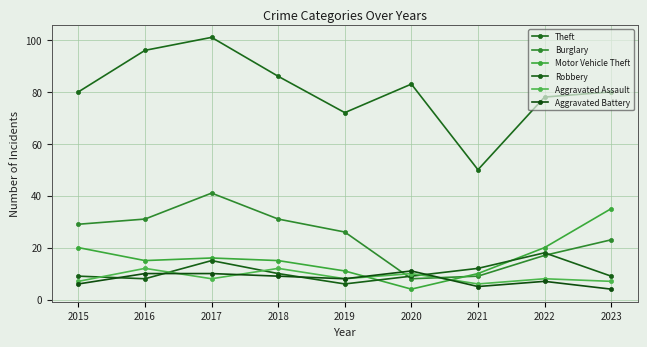

Which category has the highest value in the Burglary series?

2017